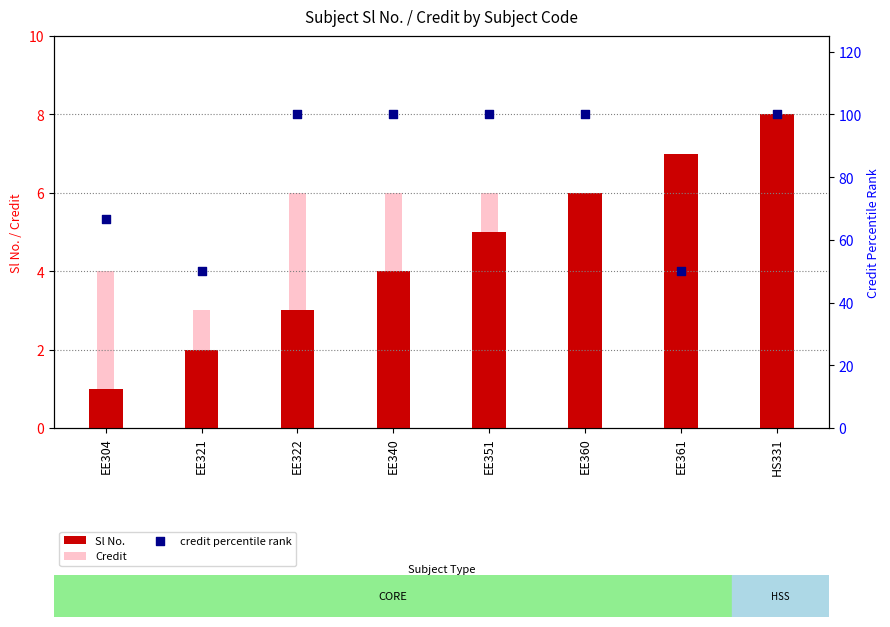

What is the total value across all series at HS331?

114.0